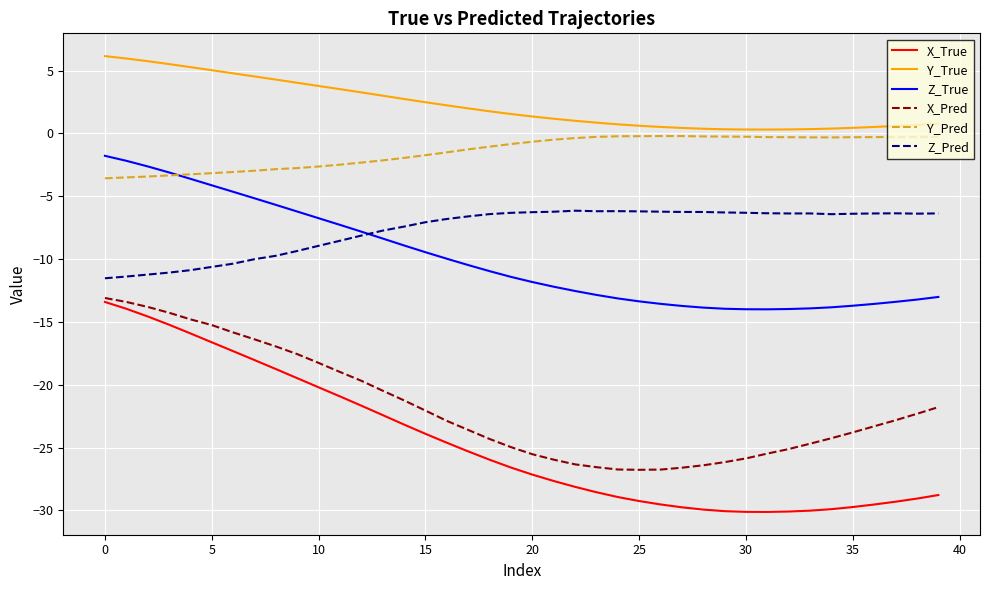

In X_Pred, how many points are lower than both neighbors (excluding endpoints)?

1